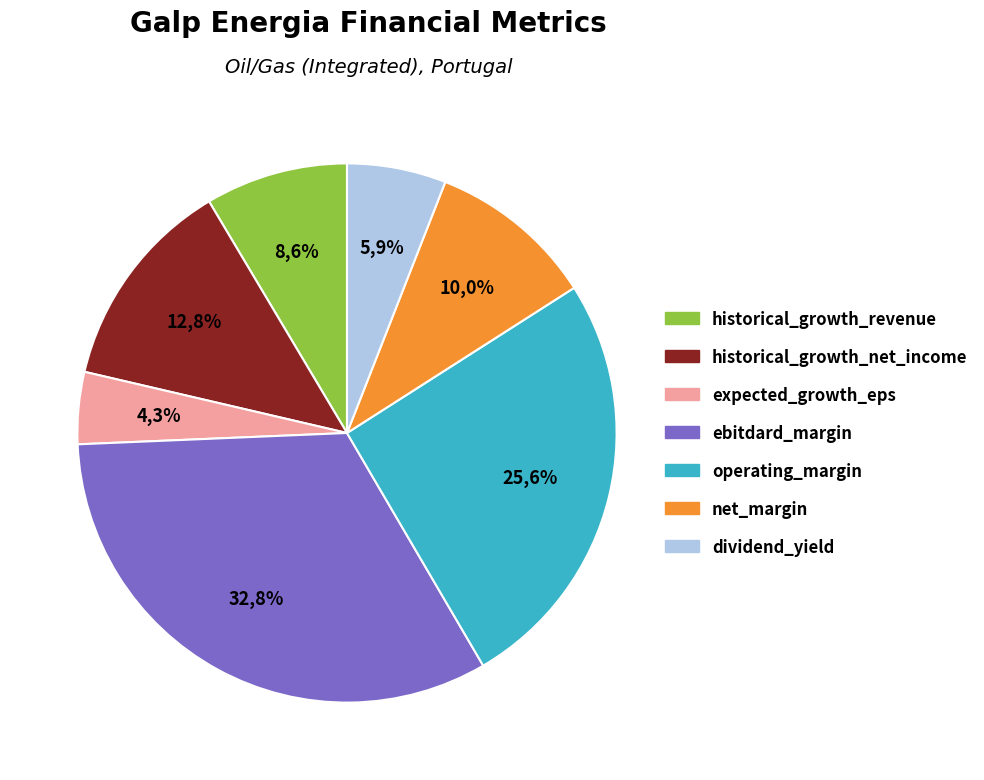

The operating_margin slice represents 37% of the pie. True or false?

False